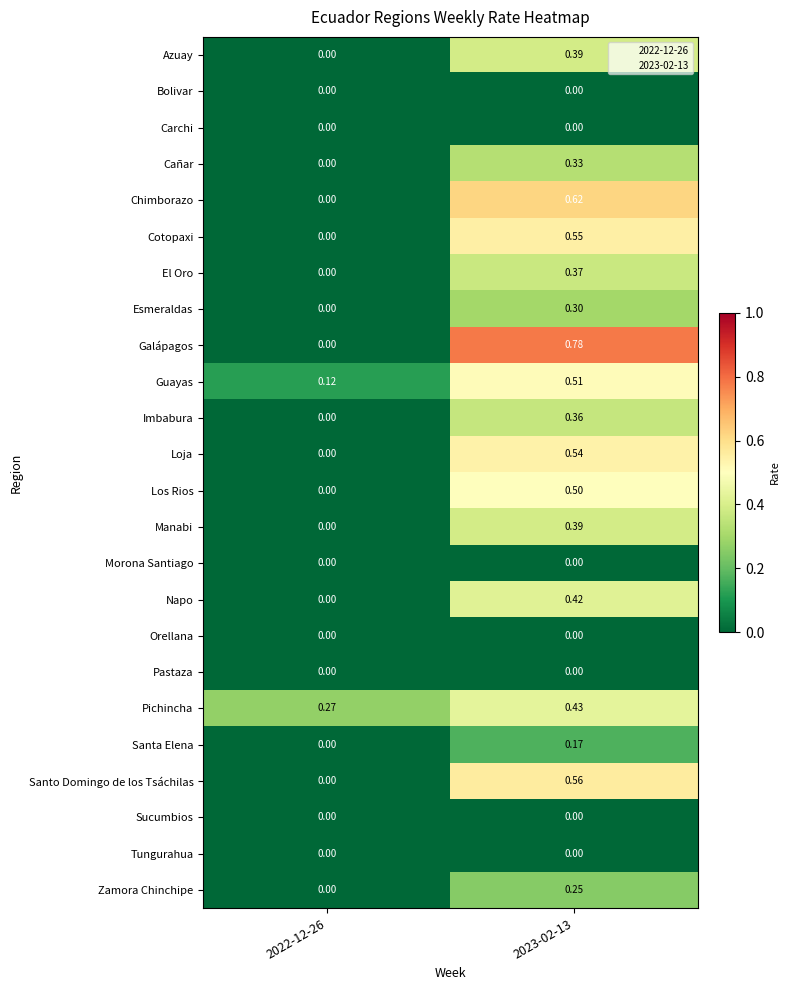

What is the total value across all series at 2023-02-13?

7.5